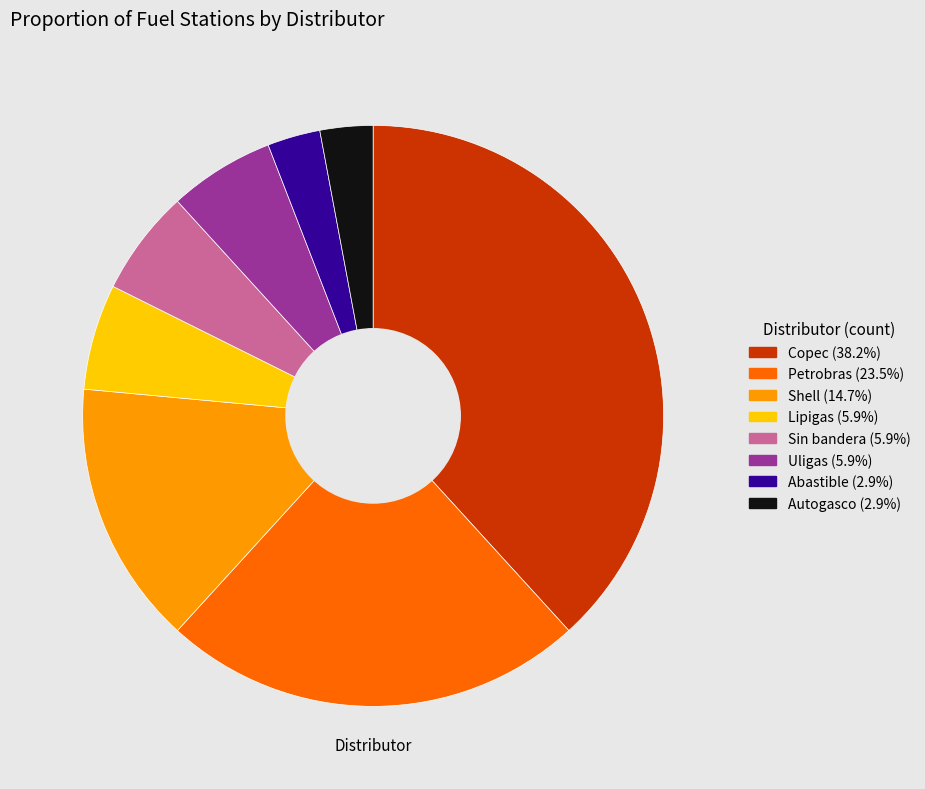

Is the sum of Abastible and Petrobras greater than half?

No